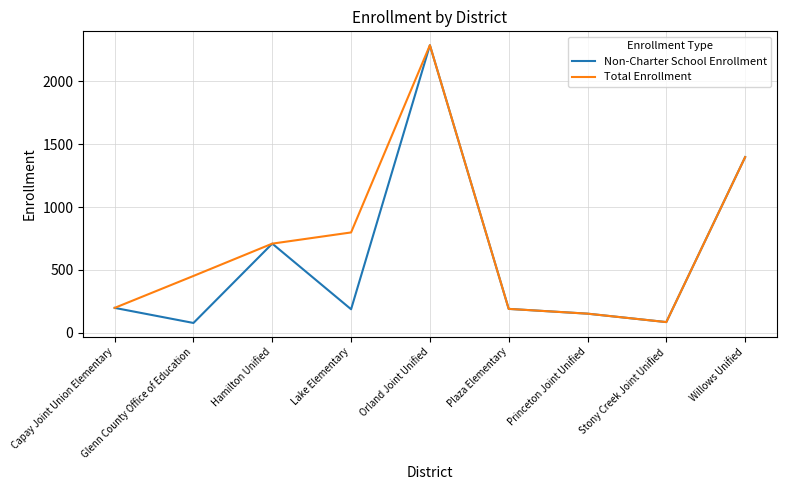

True or false: Non-Charter School Enrollment has a value of 198 at Capay Joint Union Elementary.

True